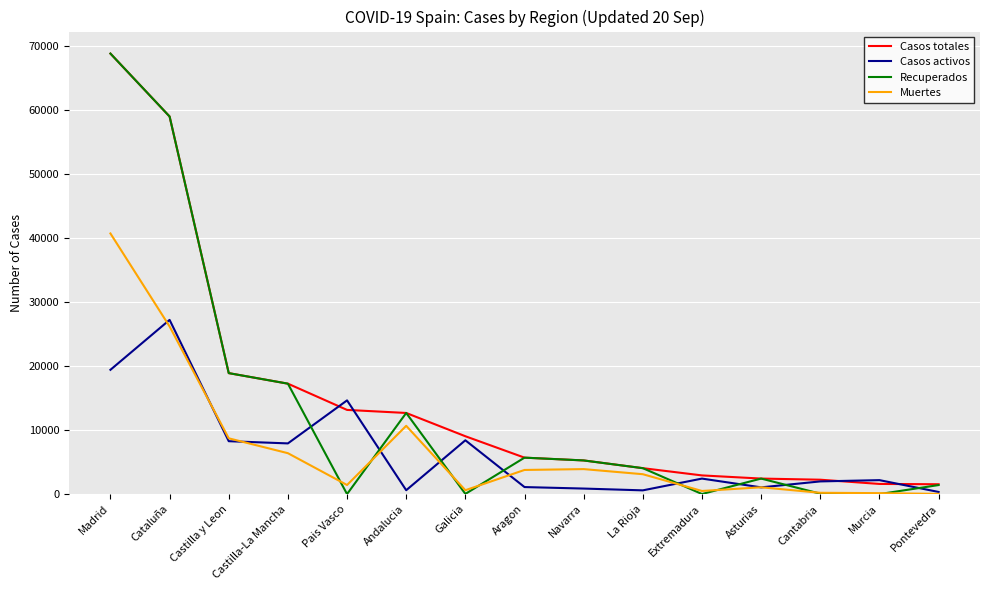

The Muertes series shows 11559 at Castilla y Leon. True or false?

False